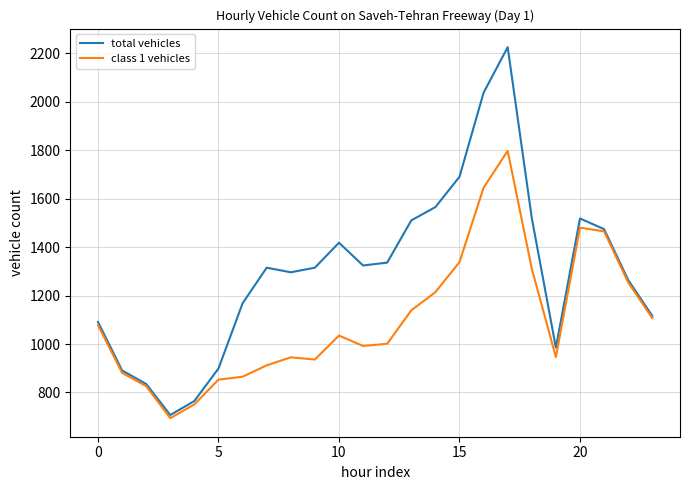

List the series in order of their overall mean, highest first.

total vehicles, class 1 vehicles